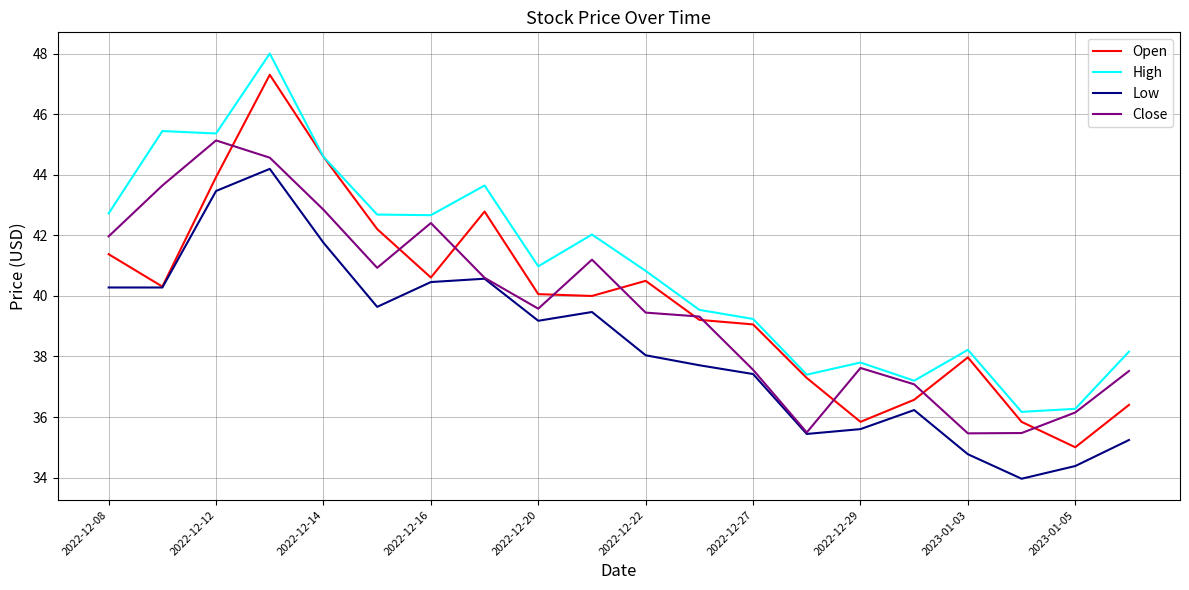

What is the sum of all Low values?

768.1